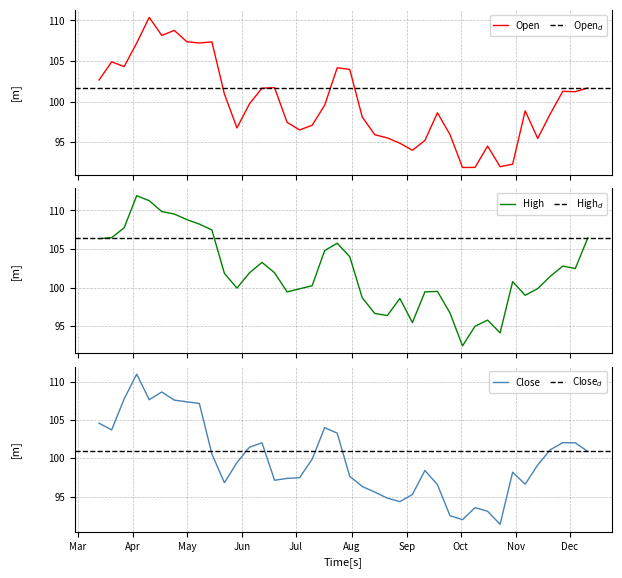

What is the average value of the High series?

102.1